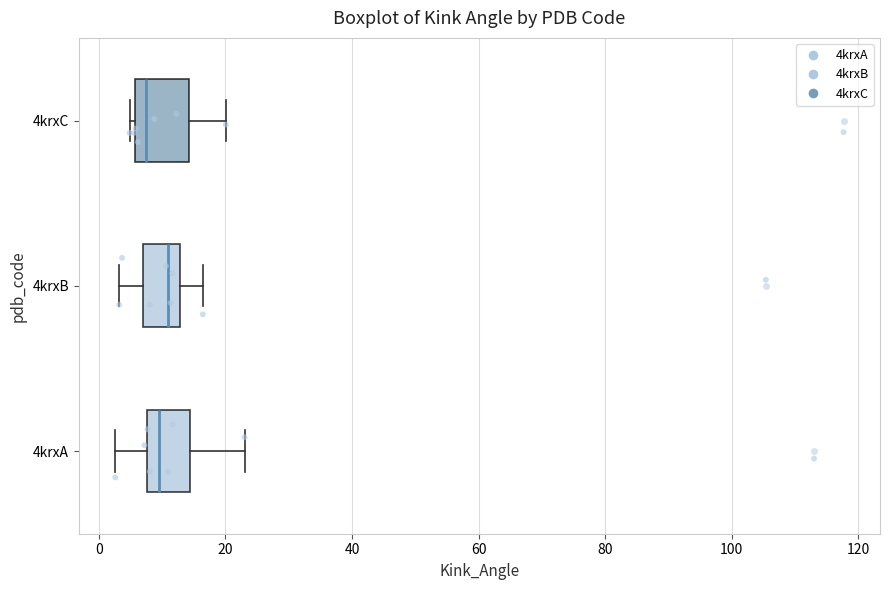

Reading bottom to top, read every box against the x-axis: the position of its median line, the range the box covers, and the ends of its whiskers. The values are not printed on the chart, so give them approximately, as read against the axis.

4krxA: median 10, box 8 to 14, whiskers 2 to 24
4krxB: median 10, box 6 to 12, whiskers 4 to 16
4krxC: median 8, box 6 to 14, whiskers 4 to 20